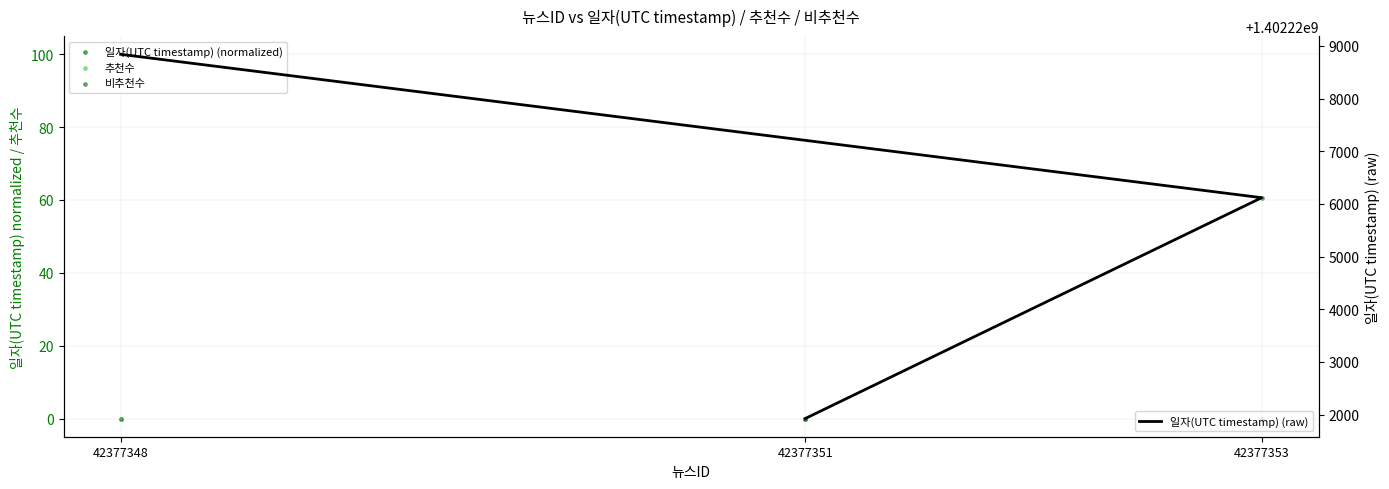

Which series reaches the maximum Y coordinate?

일자(UTC timestamp) (raw)